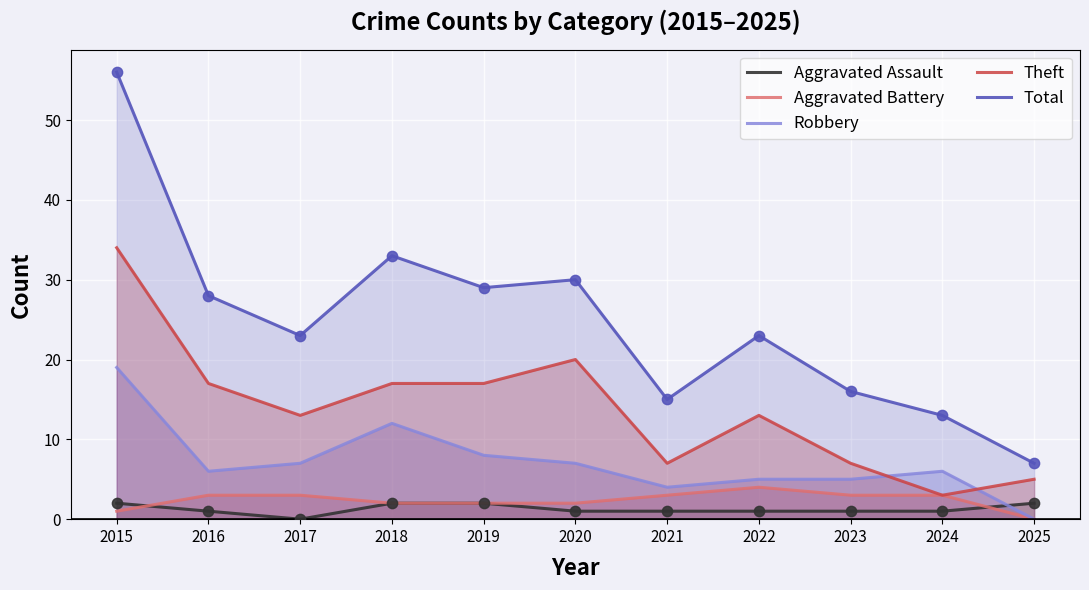

Which series contains the highest Y value?

Total